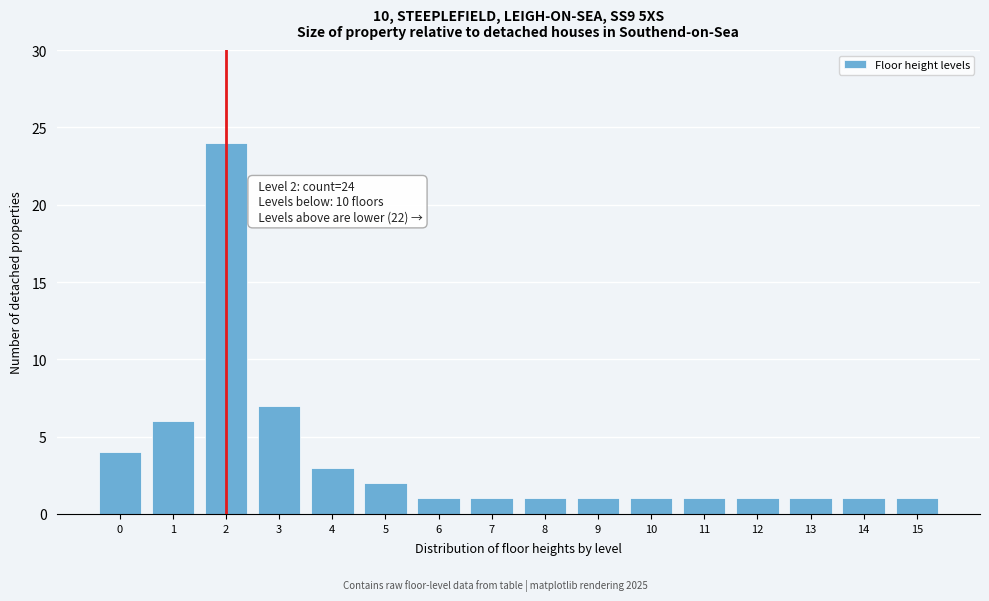

Reading left to right, list all the values displayed in this chart.

0=4	1=6	2=24	3=7	4=3	5=2	6=1	7=1	8=1	9=1	10=1	11=1	12=1	13=1	14=1	15=1